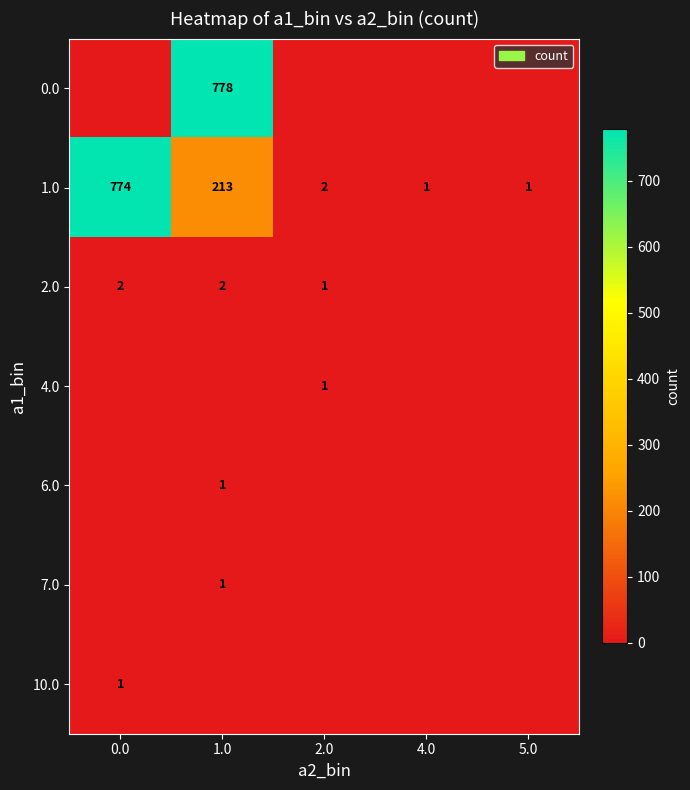

What is the difference between the highest and lowest values at 5.0?

1